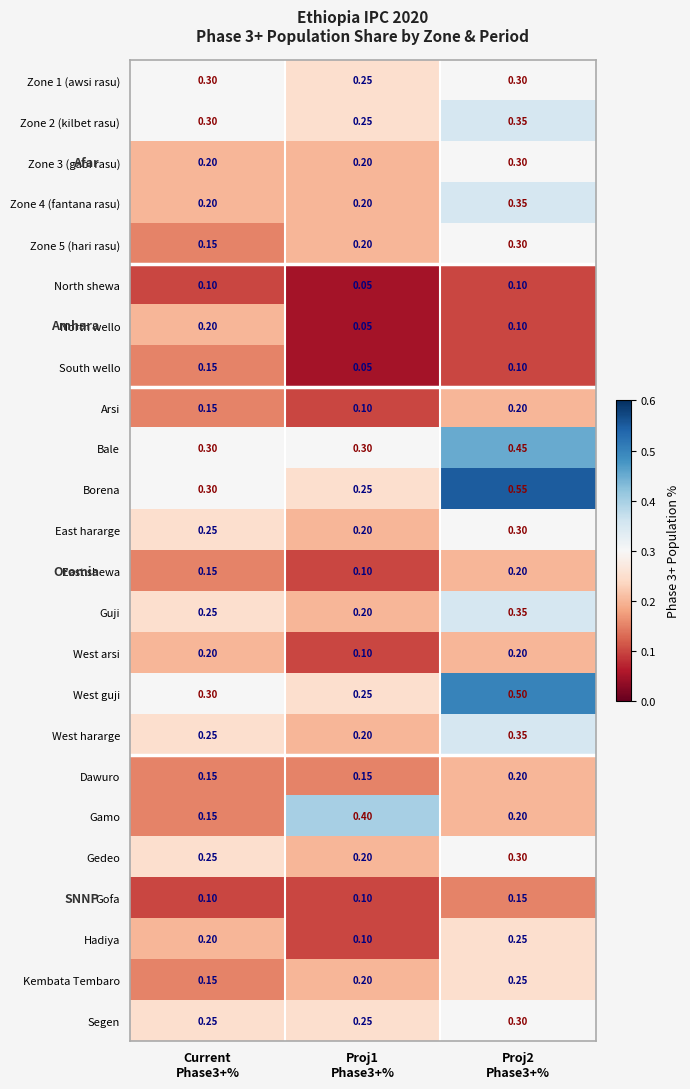

Which series has the largest total across all categories?

Borena